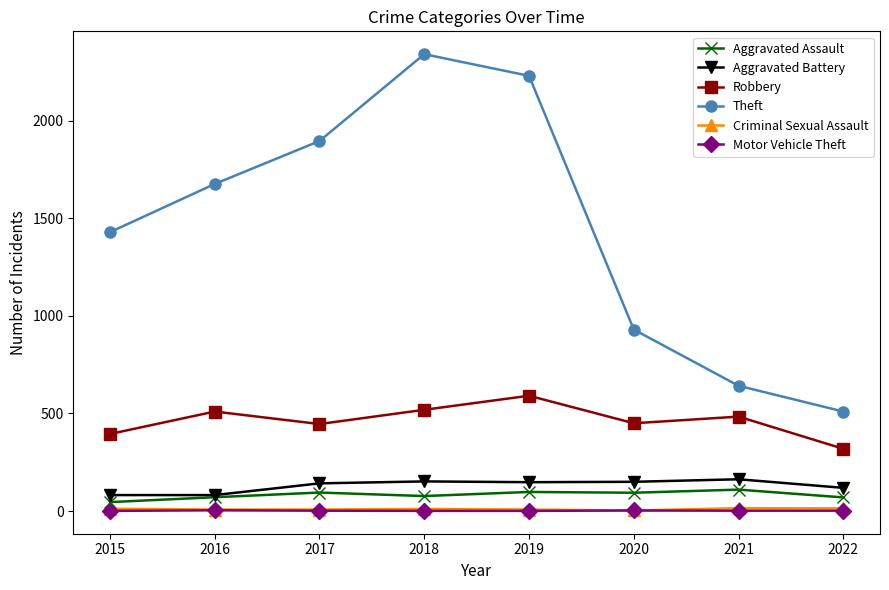

Where does the Aggravated Battery series first go above 148?

2018